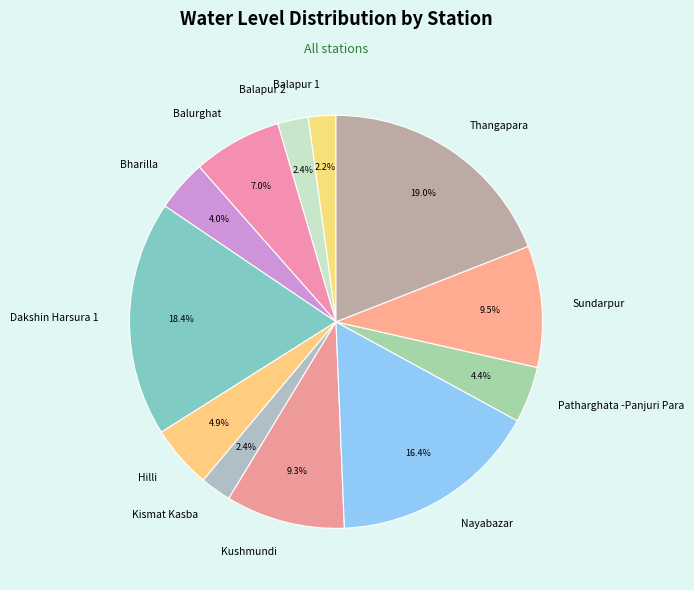

Is it true that Balapur 2 is 13% of the pie?

False